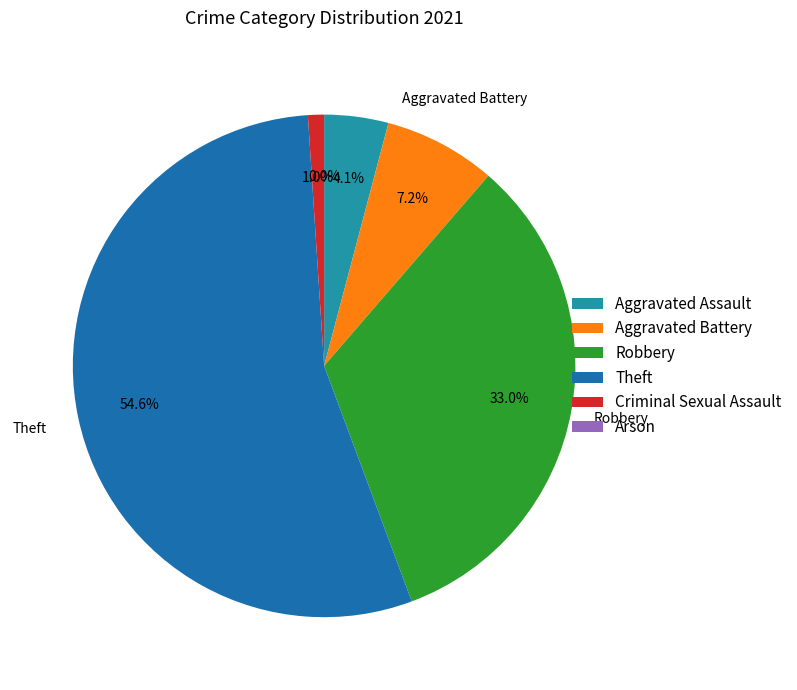

How many segments does this pie chart have?

6